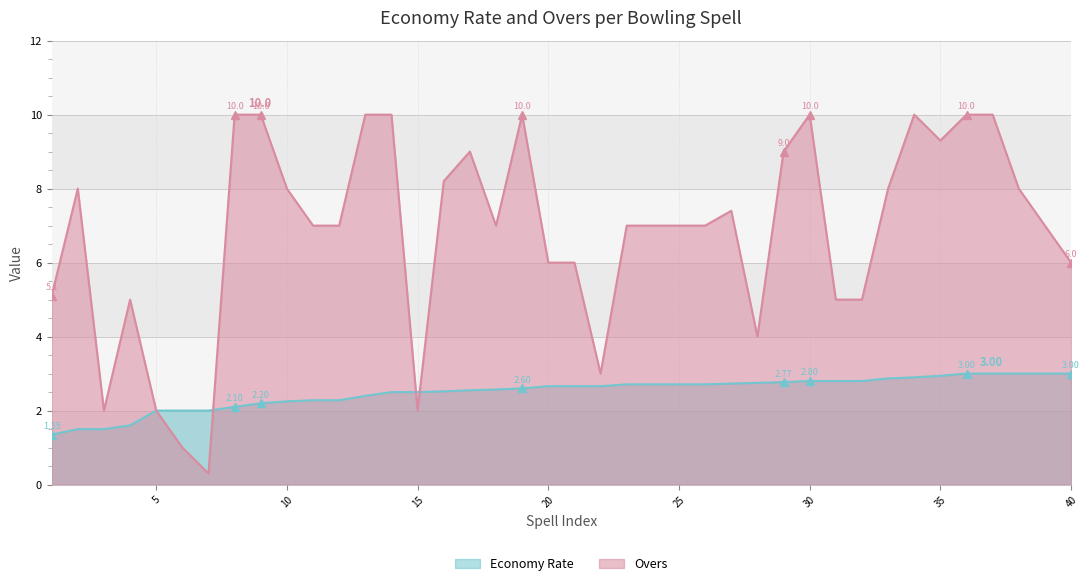

Where do Overs and Economy Rate first cross each other?

7 and 8